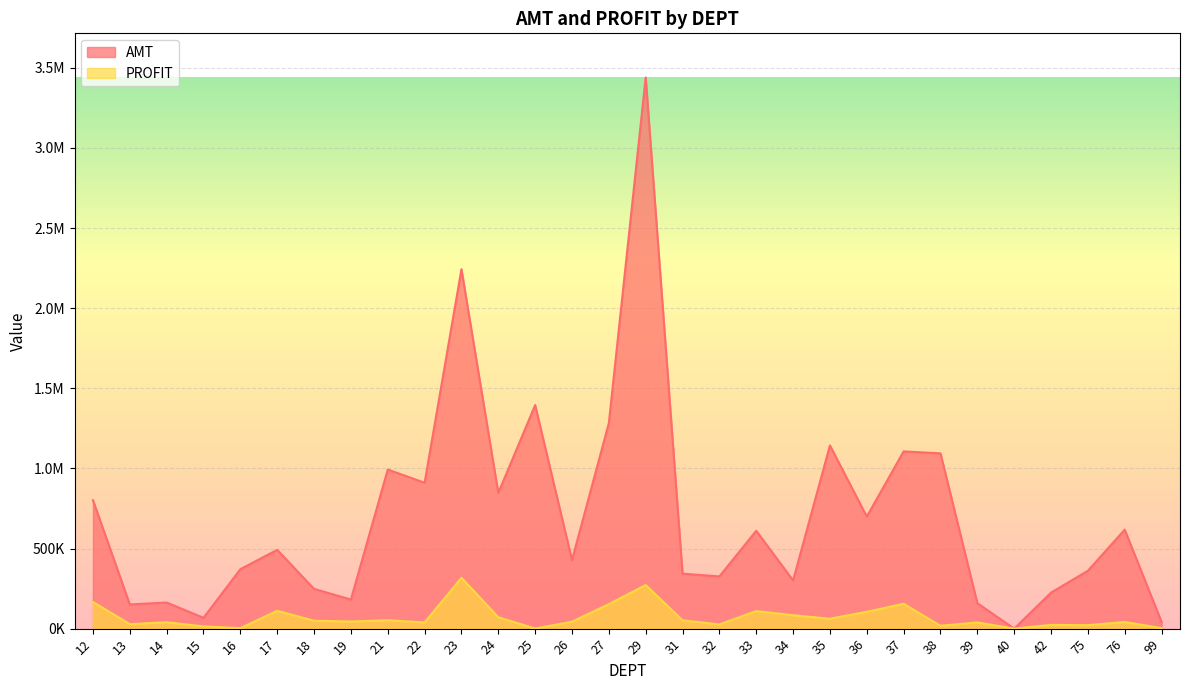

Reading left to right, transcribe all the data shown in this chart.

AMT: 801745.9	150851.5	162912.7	67467.1	371011.9	491776.5	248040.2	181479.2	993125.4	910318.0	2243194.8	846903.4	1395408.6	427814.4	1282867.7	3440323.7	342993.4	326105.6	610808.1	300911.1	1143384.5	699250.1	1106244.1	1093970.1	158875.6	80.5	224747.6	361225.6	617799.2	41812.1
PROFIT: 166394.7	27941.6	40226.2	13822.2	3176.8	111244.4	49240.4	44519.1	52750.5	38494.3	317215.8	71022.1	637.0	43244.2	152800.0	272034.6	51790.8	26501.7	109442.7	83931.0	61891.0	105155.5	154944.8	17793.4	38710.4	13.8	23378.1	21662.9	41405.5	3462.4